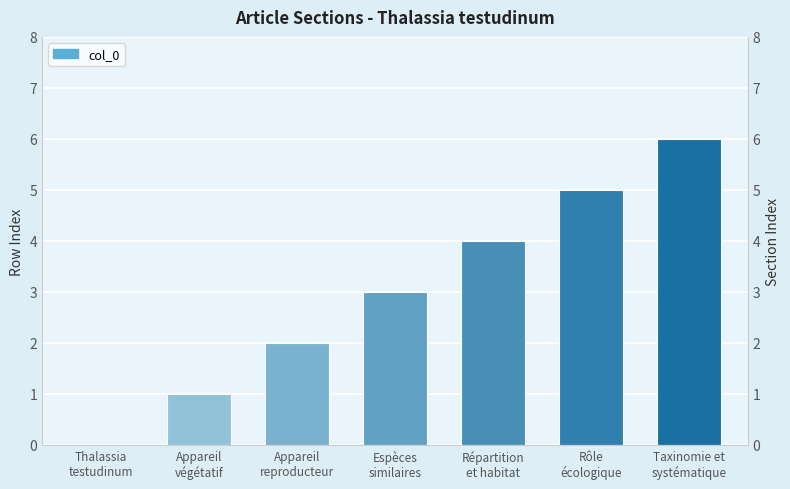

Rank the categories by value from highest to lowest.

Taxinomie et
systématique, Rôle
écologique, Répartition
et habitat, Espèces
similaires, Appareil
reproducteur, Appareil
végétatif, Thalassia
testudinum